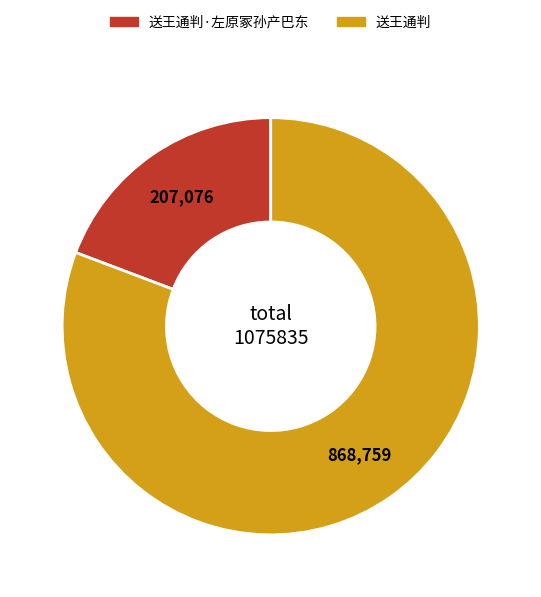

The 送王通判·左原冢孙产巴东 slice represents 19% of the pie. True or false?

True